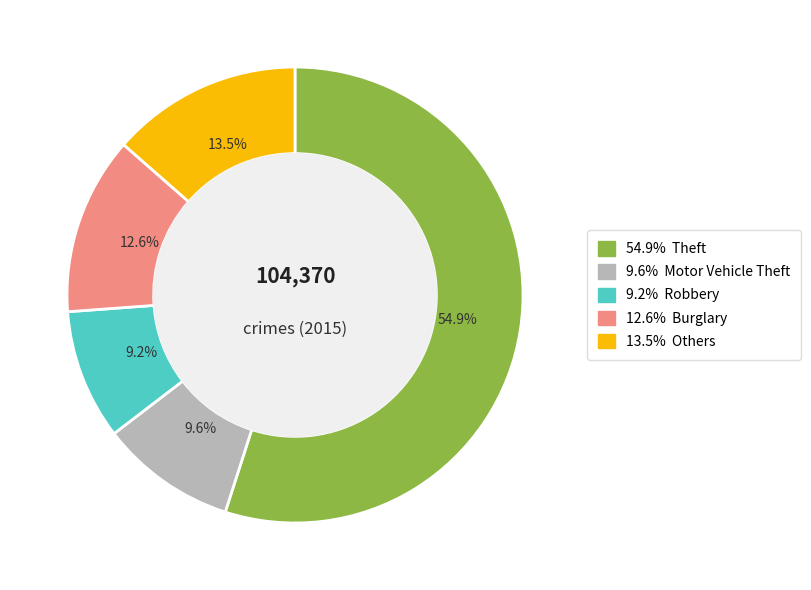

How many slices are in this pie chart?

5